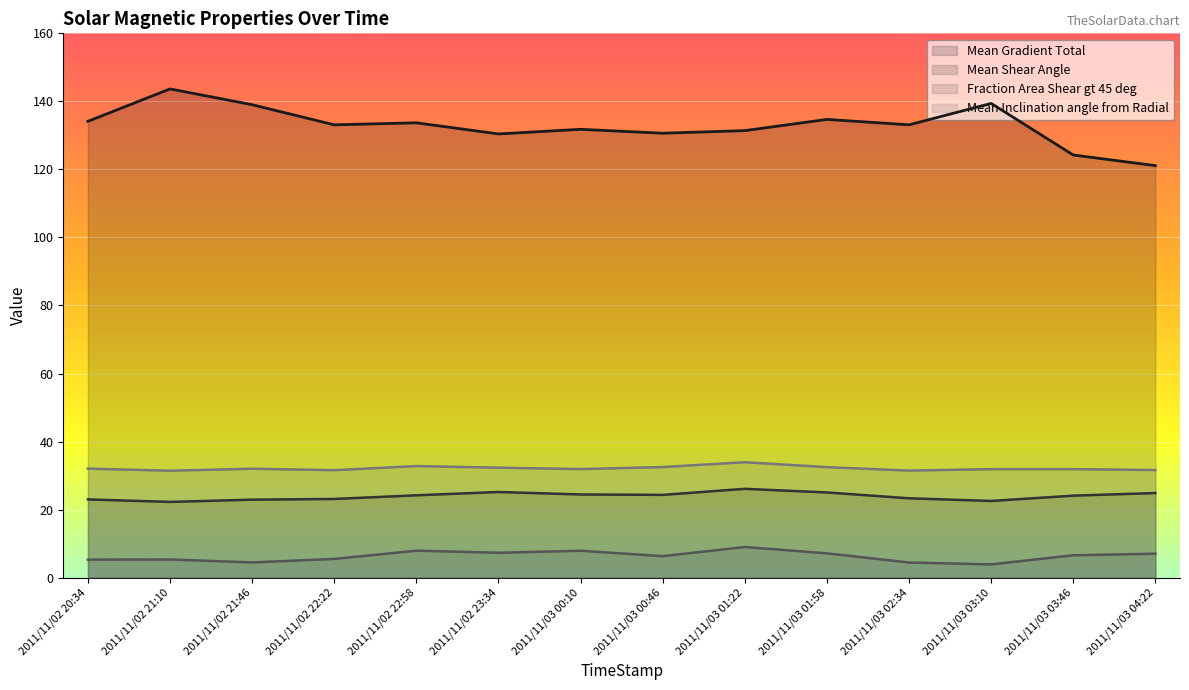

True or false: Mean Gradient Total and Fraction Area Shear gt 45 deg cross at least once.

False